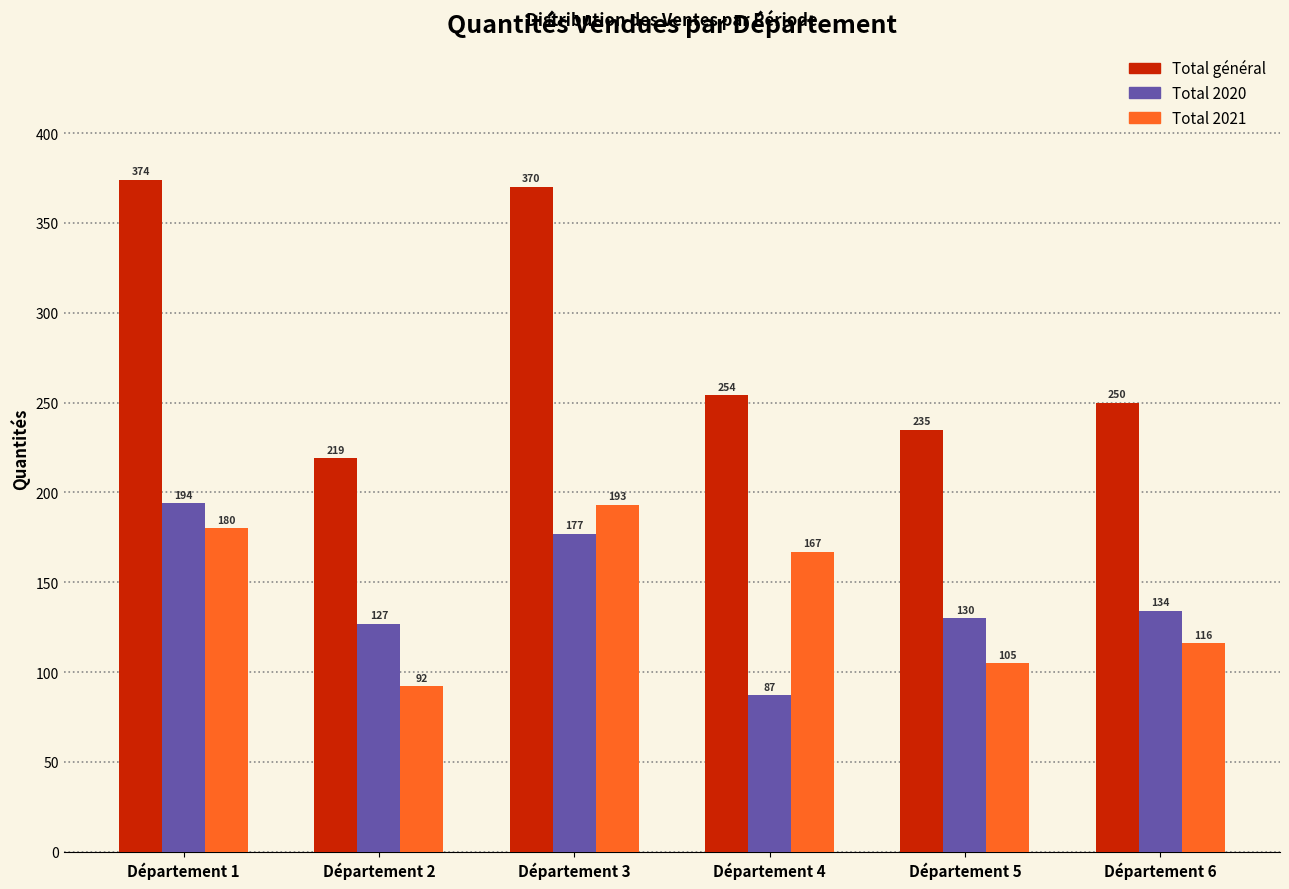

Reading left to right, extract all data points from this chart.

Total général: Département 1=374	Département 2=219	Département 3=370	Département 4=254	Département 5=235	Département 6=250
Total 2020: Département 1=194	Département 2=127	Département 3=177	Département 4=87	Département 5=130	Département 6=134
Total 2021: Département 1=180	Département 2=92	Département 3=193	Département 4=167	Département 5=105	Département 6=116